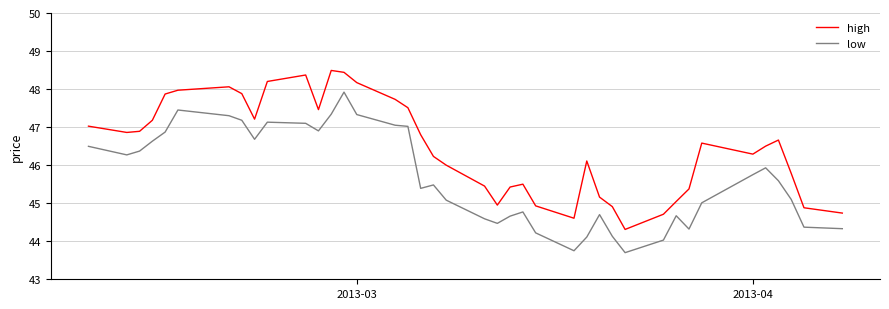

In low, how many points are lower than both neighbors (excluding endpoints)?

8